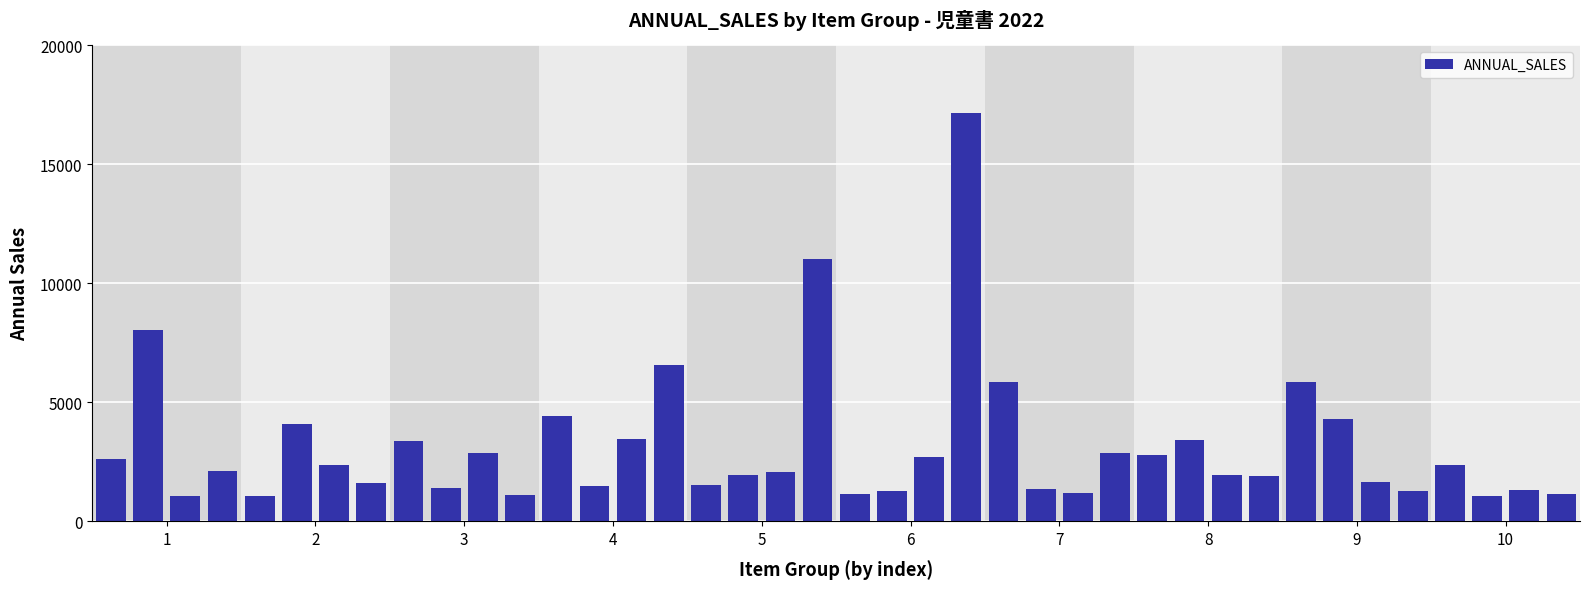

What is the average value?

3166